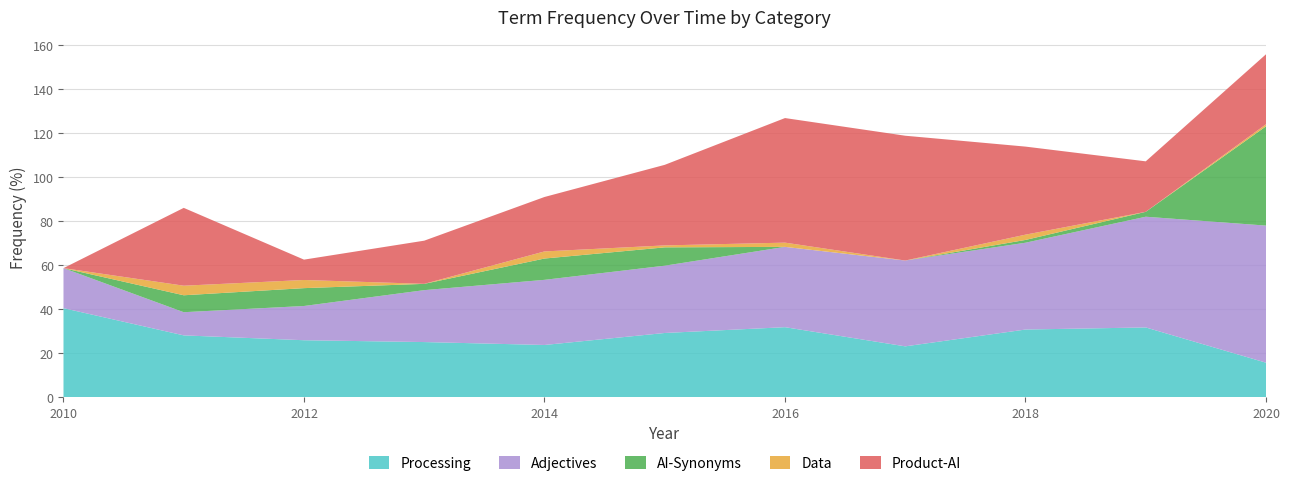

Reading left to right, what are all the values shown in this chart?

Processing: 40.4	28.1	25.9	25.0	23.7	29.1	31.8	23.1	30.7	31.7	15.7
Adjectives: 18.2	10.5	15.6	23.6	29.6	30.6	36.5	39.0	39.4	50.3	62.3
AI-Synonyms: 0.0	7.7	8.1	2.9	9.7	8.3	0.0	0.0	1.3	2.2	45.1
Data: 0.0	4.3	3.7	0.0	3.2	0.9	1.9	0.0	2.4	0.0	0.9
Product-AI: 0.0	35.4	9.2	19.6	24.7	36.6	56.6	56.7	40.0	22.9	31.8